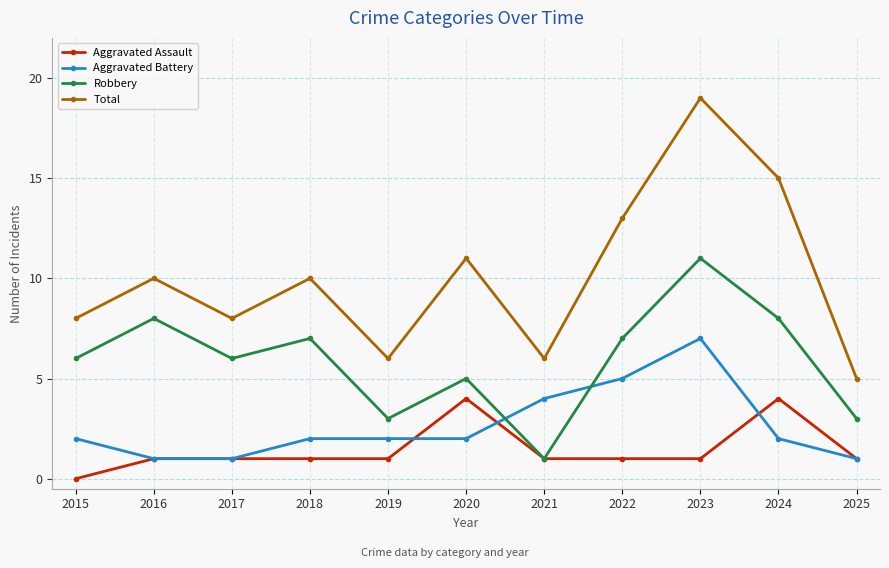

Count the number of data series in this chart.

4